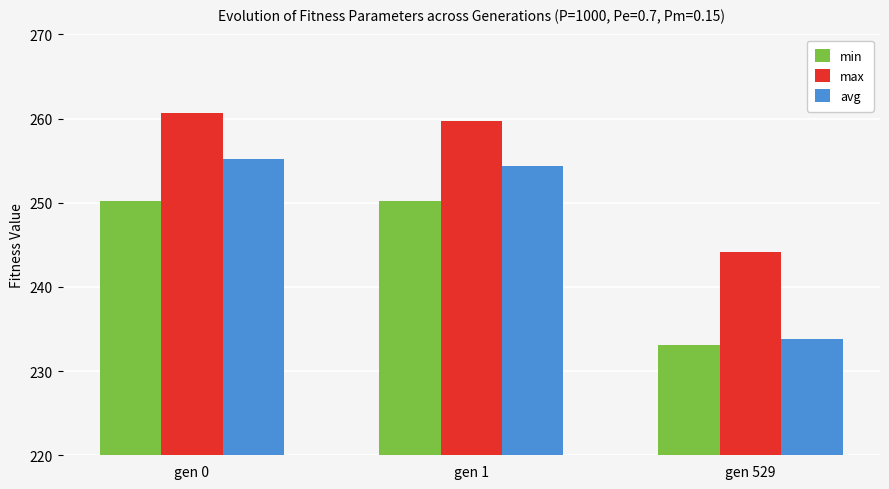

What is the maximum value shown in the chart?

260.6